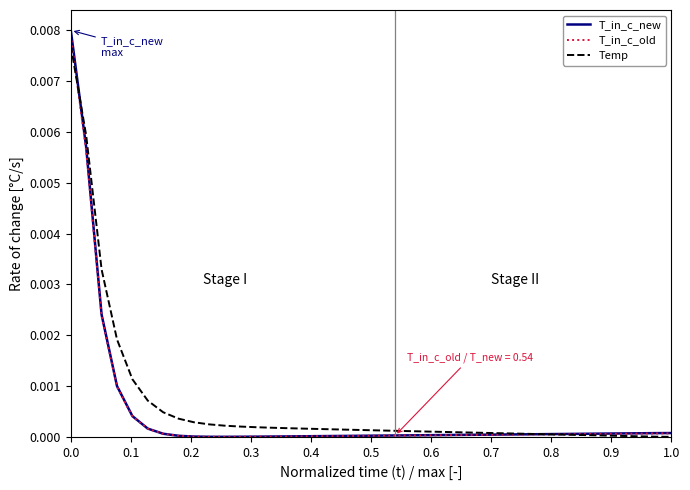

Which series has the largest range (max minus min)?

T_in_c_new